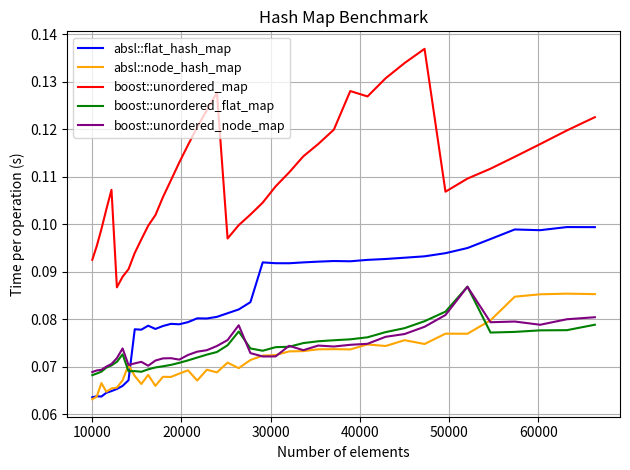

Which series has the largest total across all categories?

boost::unordered_map